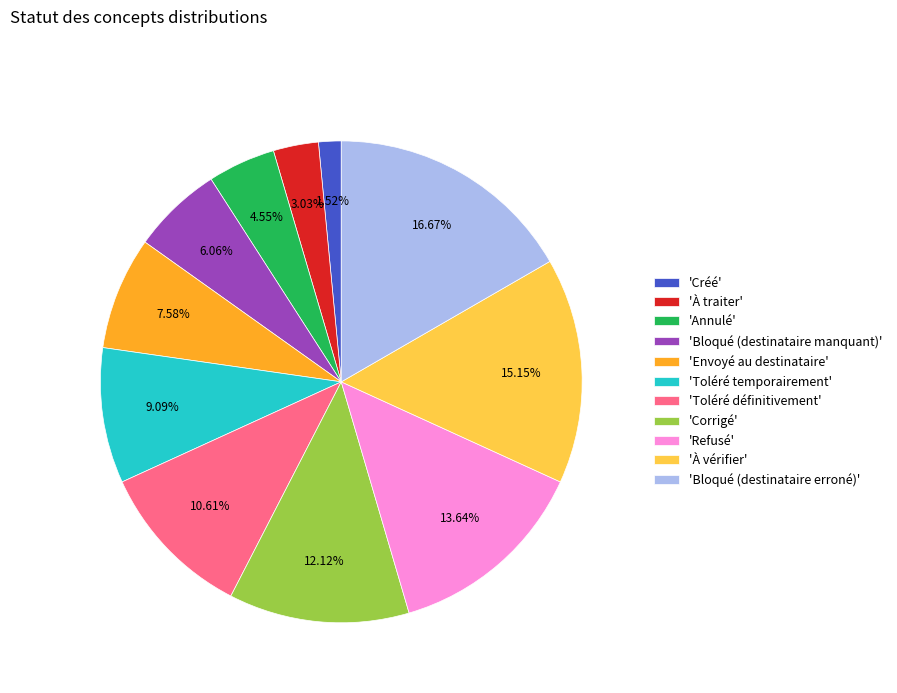

Is the sum of 'Annulé' and 'Créé' greater than half?

No